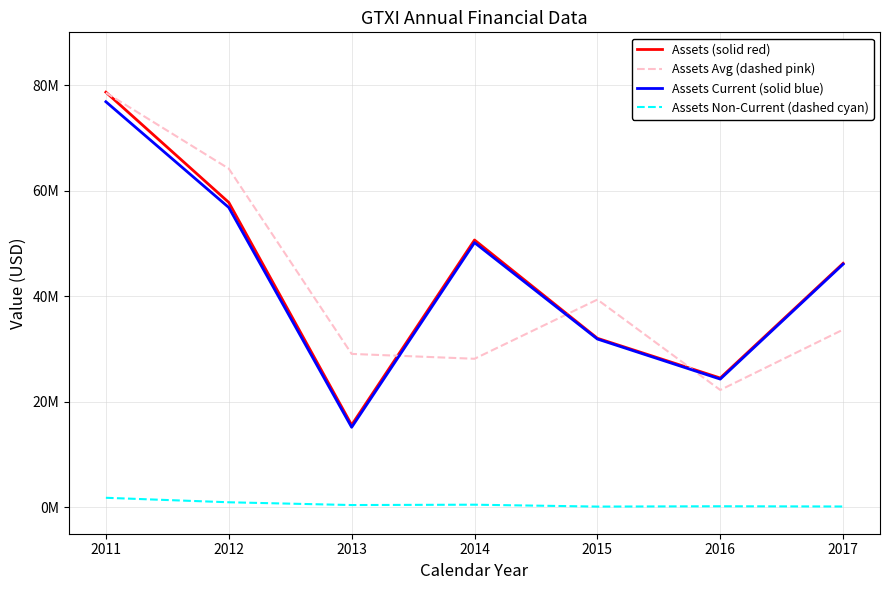

At which category is the sum across all series the highest?

2011